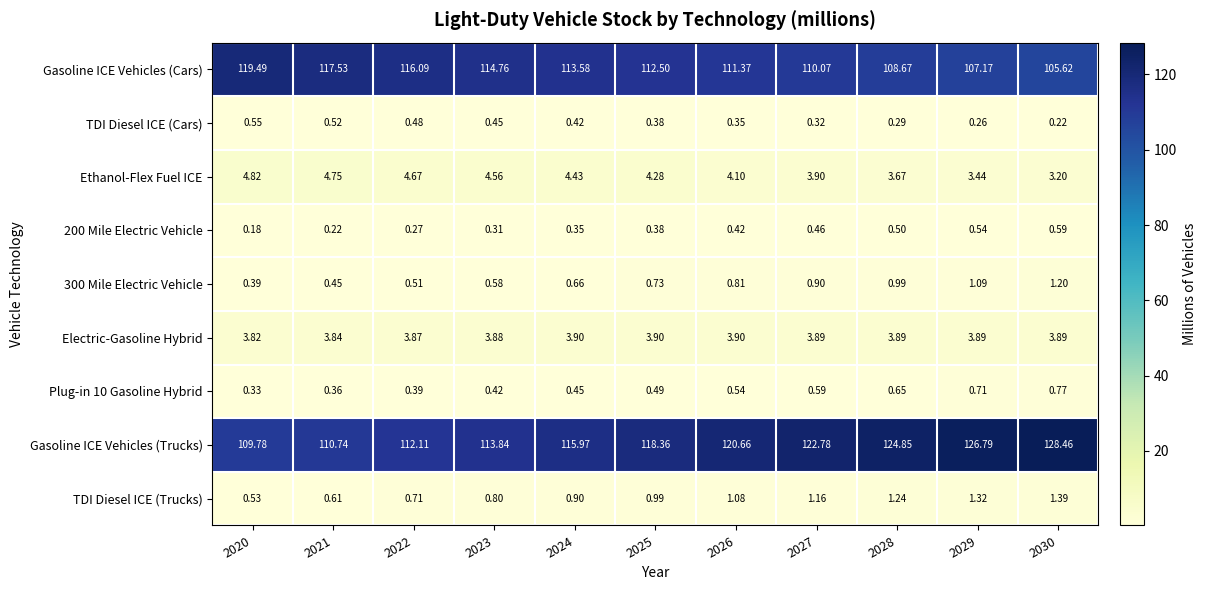

Which series has the widest spread of values?

Gasoline ICE Vehicles (Trucks)